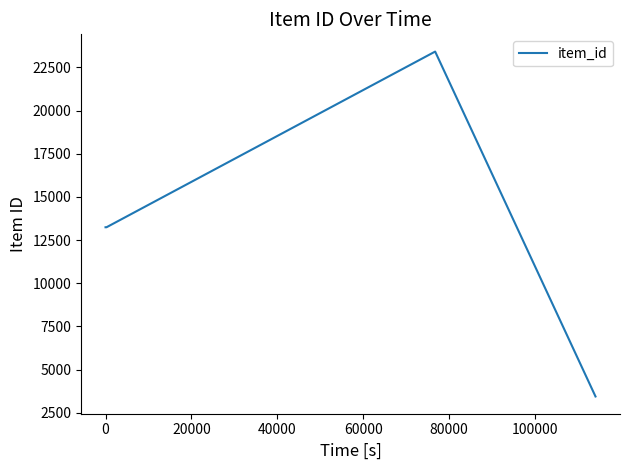

What is the sum of all values?

53353